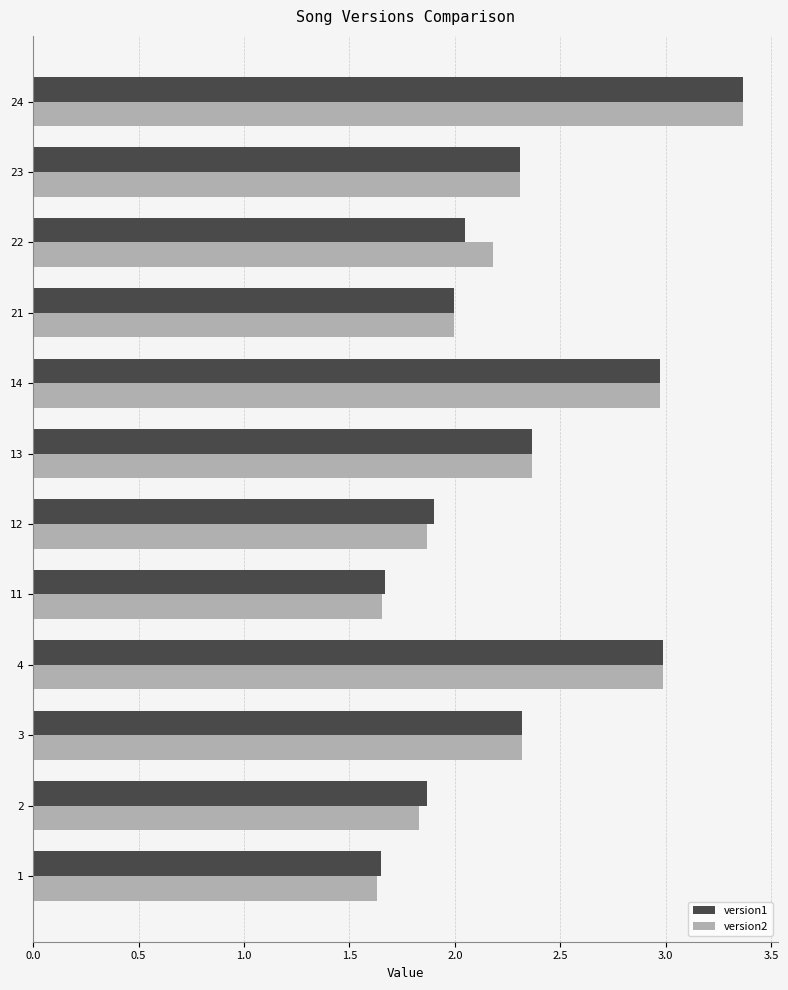

True or false: version2 has a value of 1.9 at 4.

False